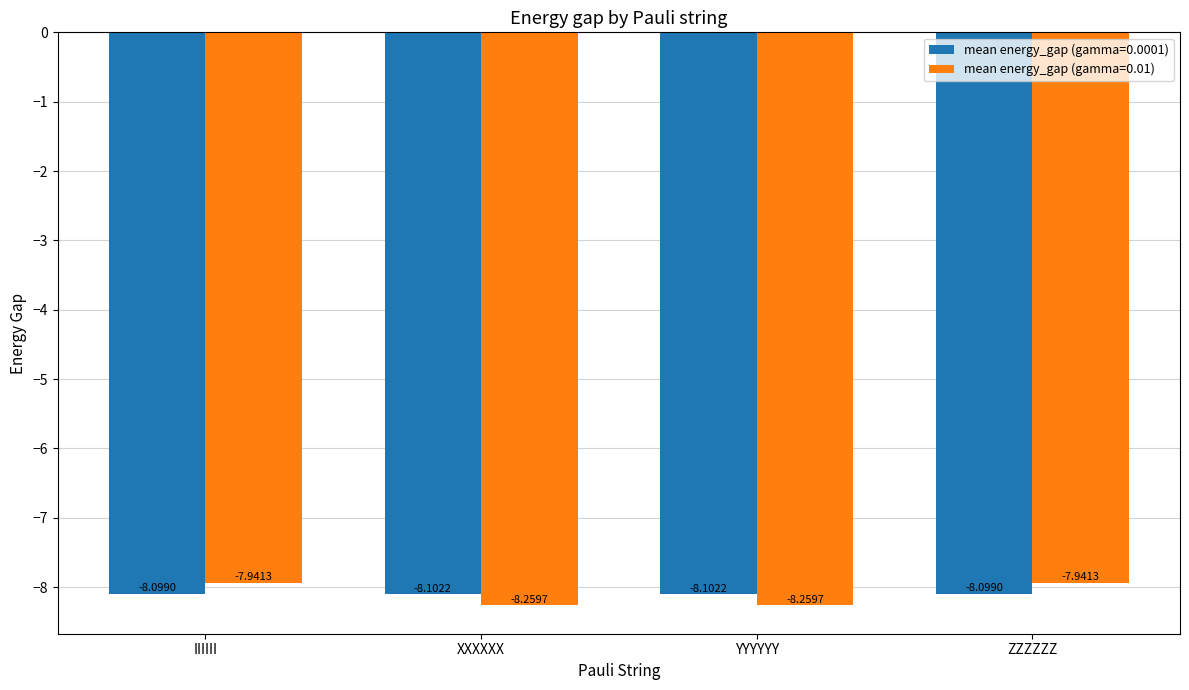

List the series in order of their overall mean, lowest first.

mean energy_gap (gamma=0.0001), mean energy_gap (gamma=0.01)